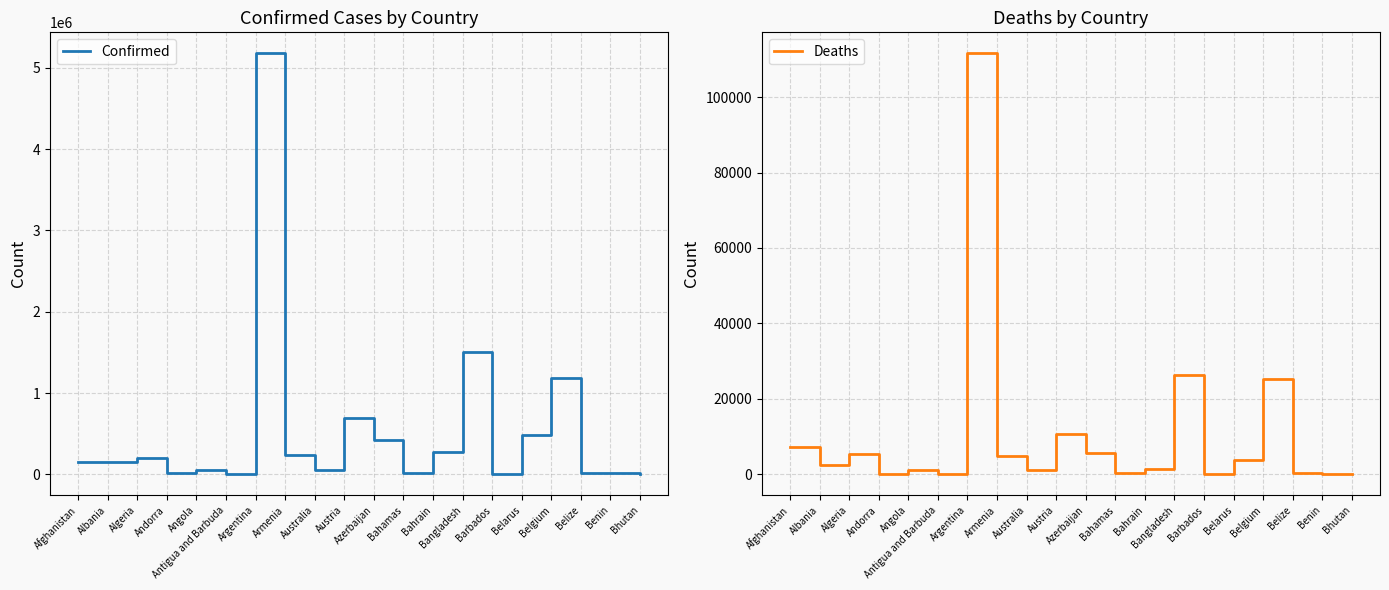

What is the difference between the highest and lowest values at Australia?

52843